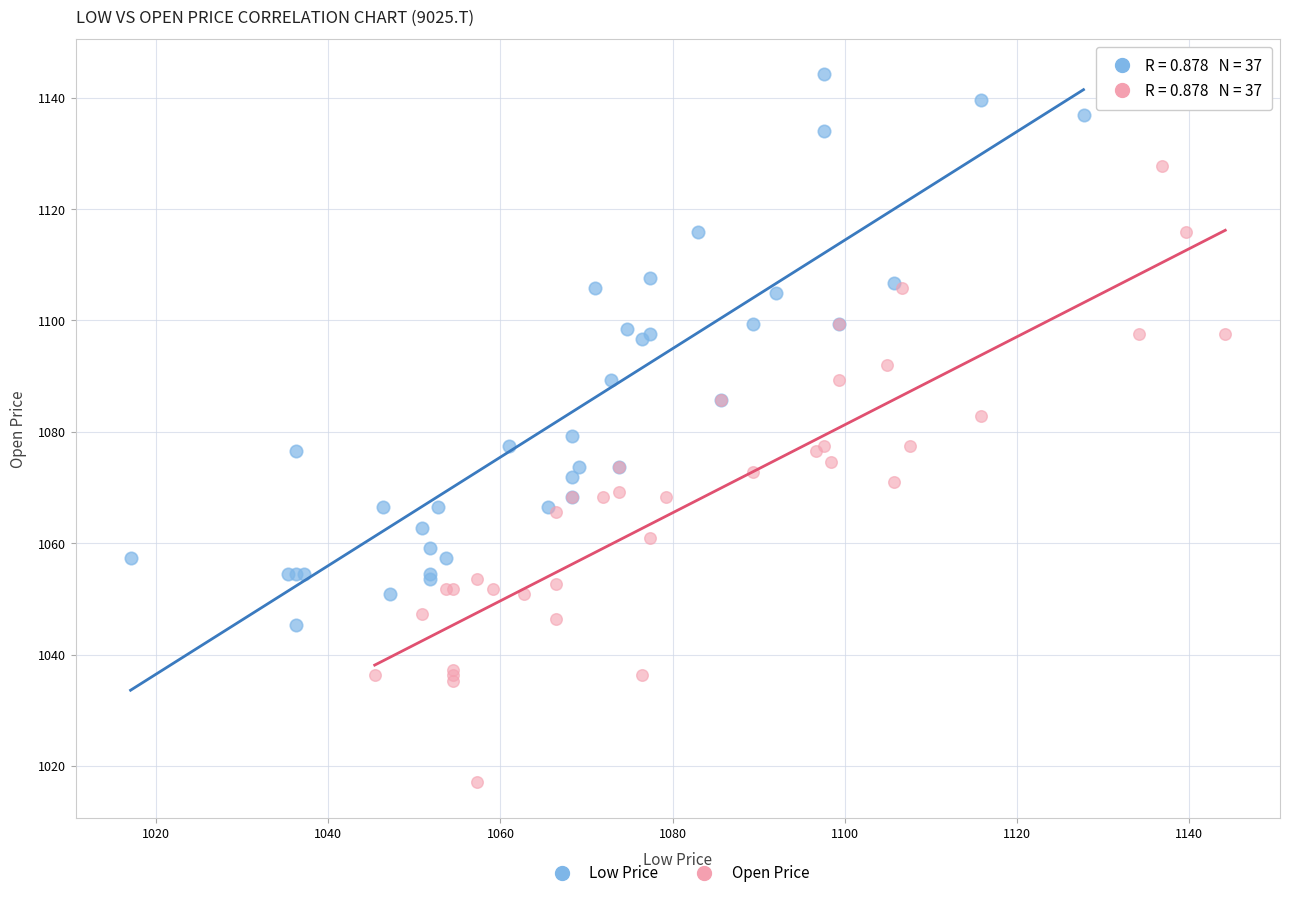

Which series contains the lowest Y value?

Open Price